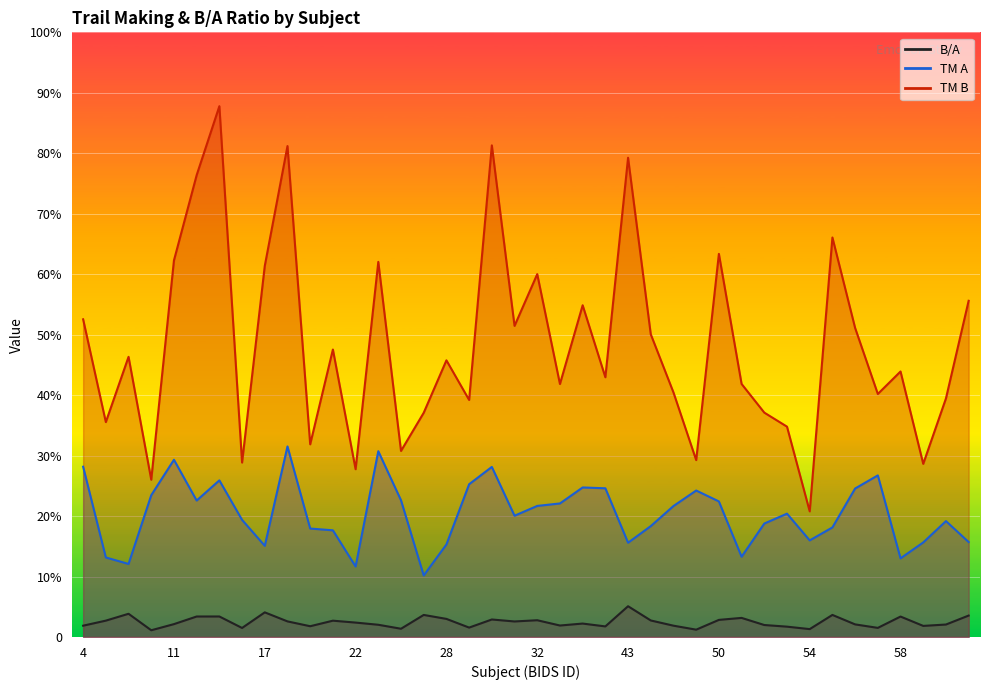

What is the spread (max minus min) of values at 24?

60.0